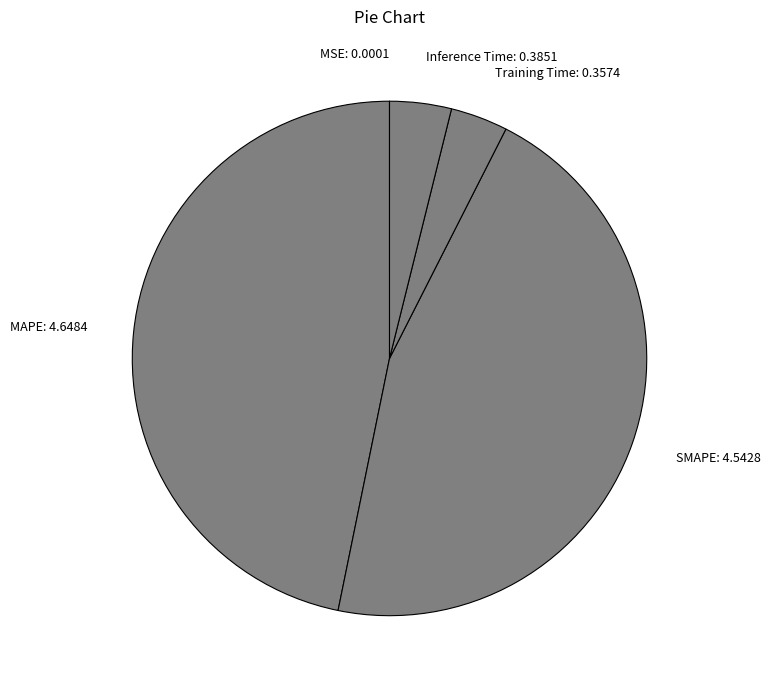

Do MAPE: 4.6484 and SMAPE: 4.5428 together represent more than half of the pie?

Yes